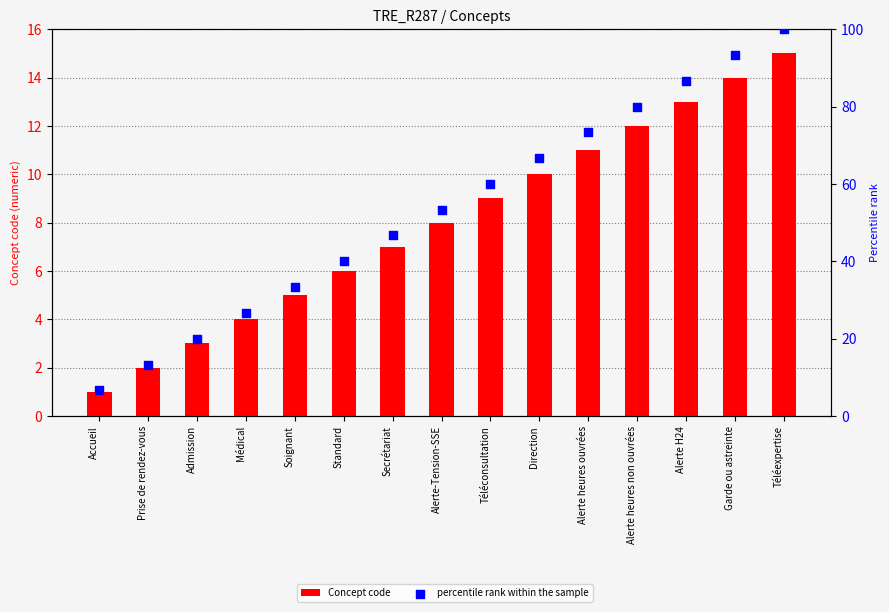

What are all the series names shown in the legend?

Concept code, percentile rank within the sample